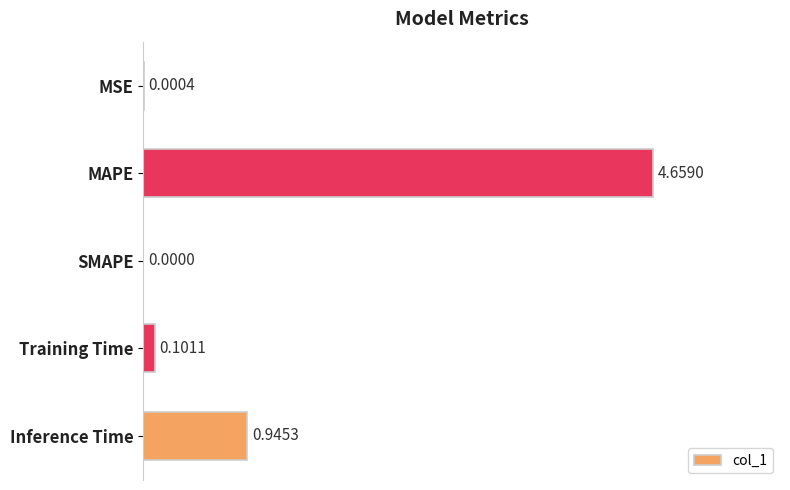

Which has a higher value, Inference Time or Training Time?

Inference Time